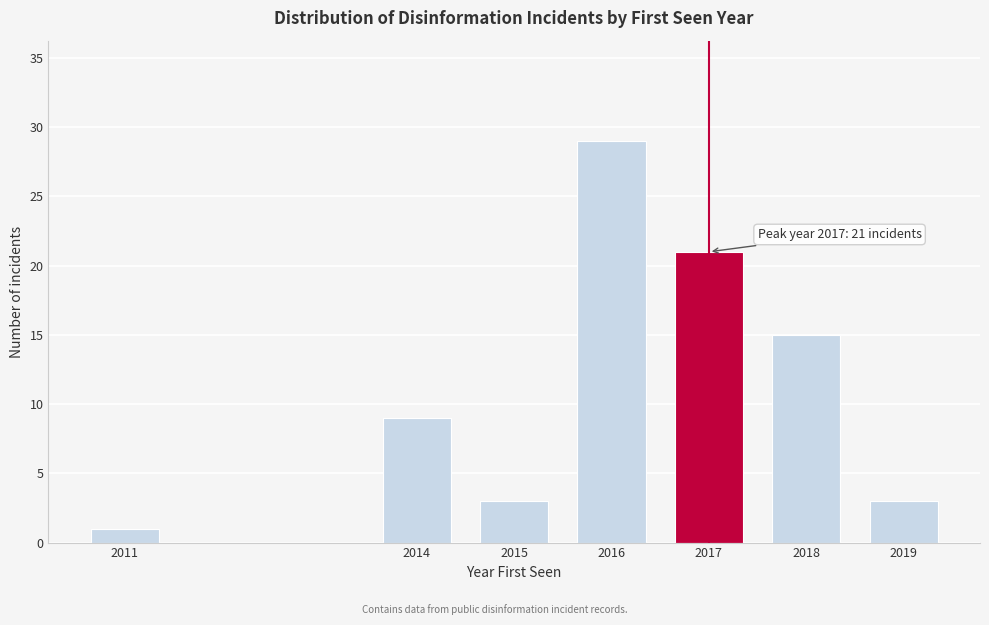

Reading right to left, extract all data points from this chart.

3	15	21	29	3	9	1